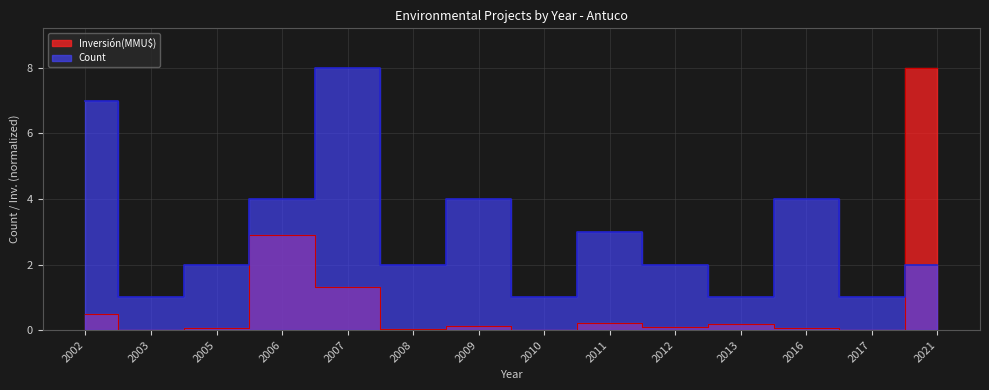

Between 2010 and 2002, which is larger?

2002